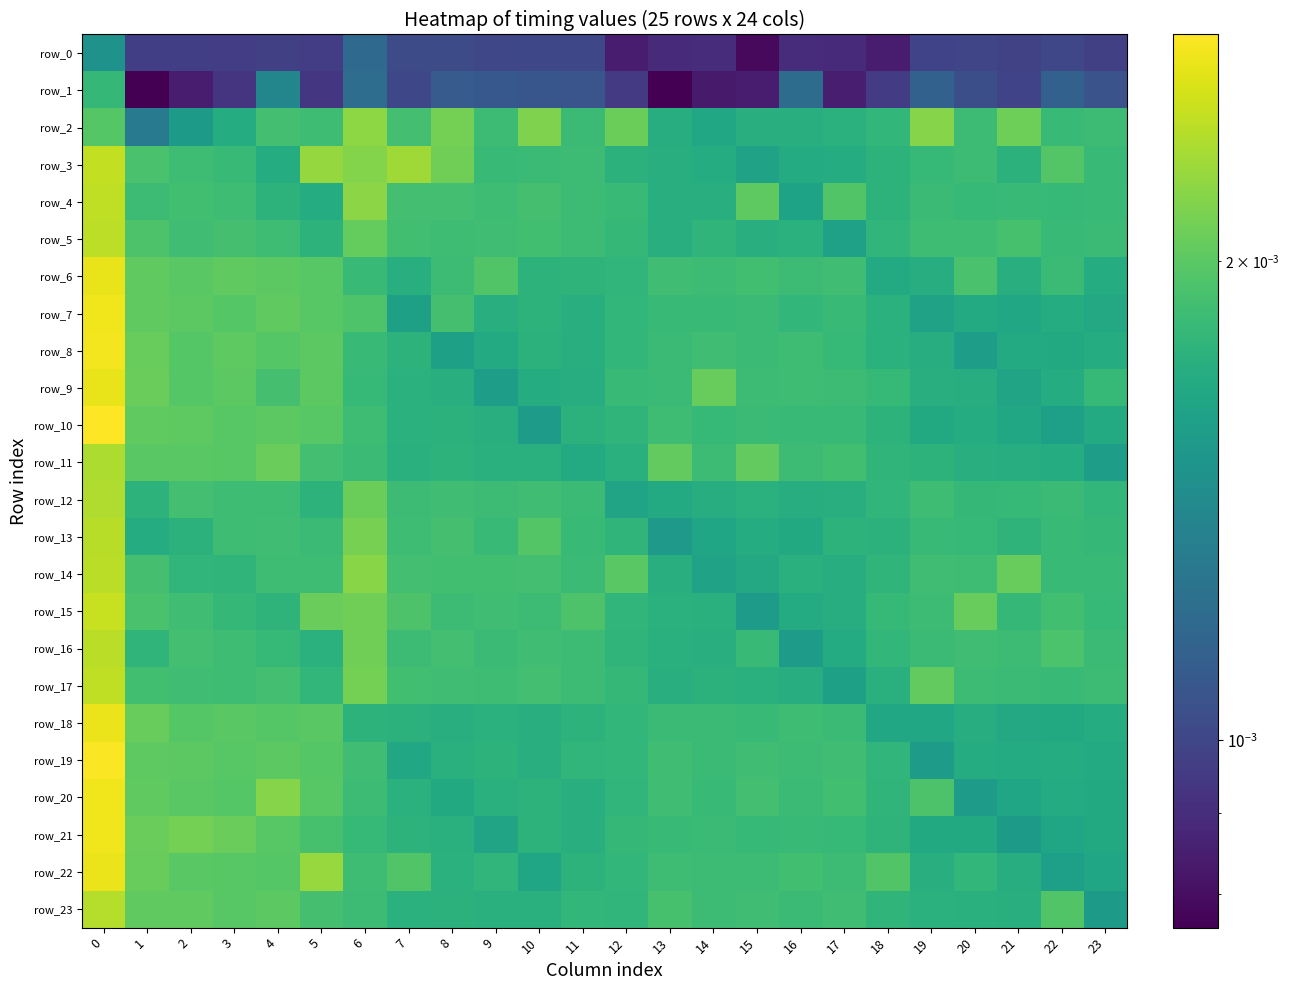

Count the number of categories in the chart.

24